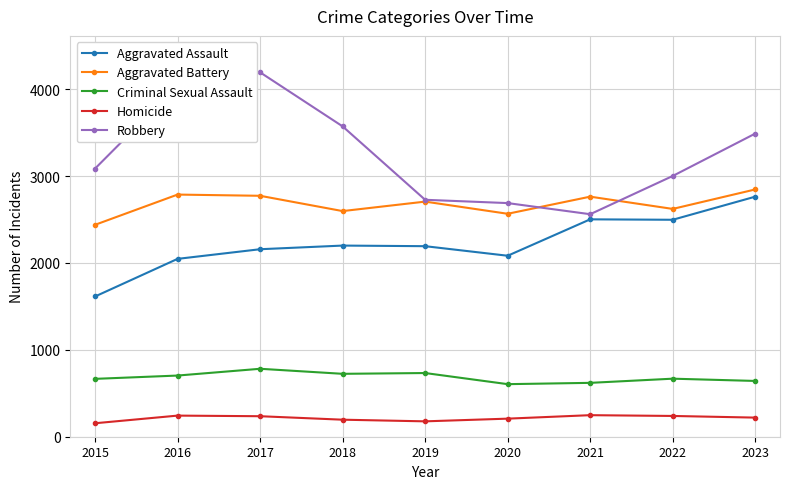

How many data points in Homicide are less than 220?

4